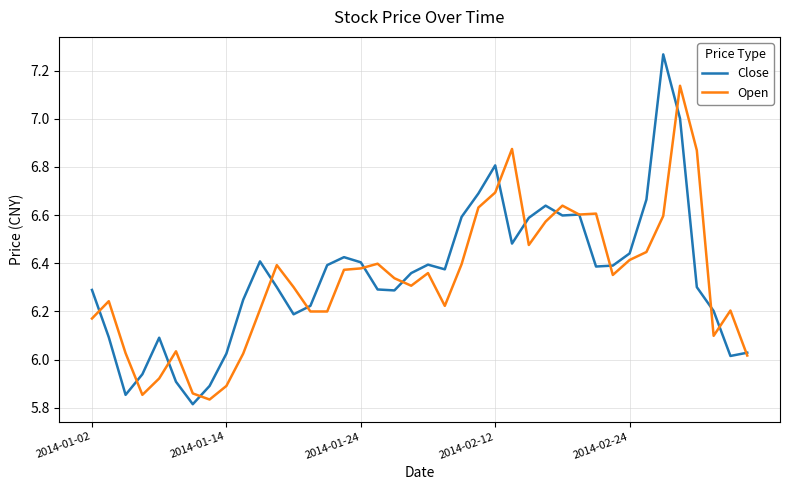

Rank the series by their maximum value, from lowest to highest.

Open, Close